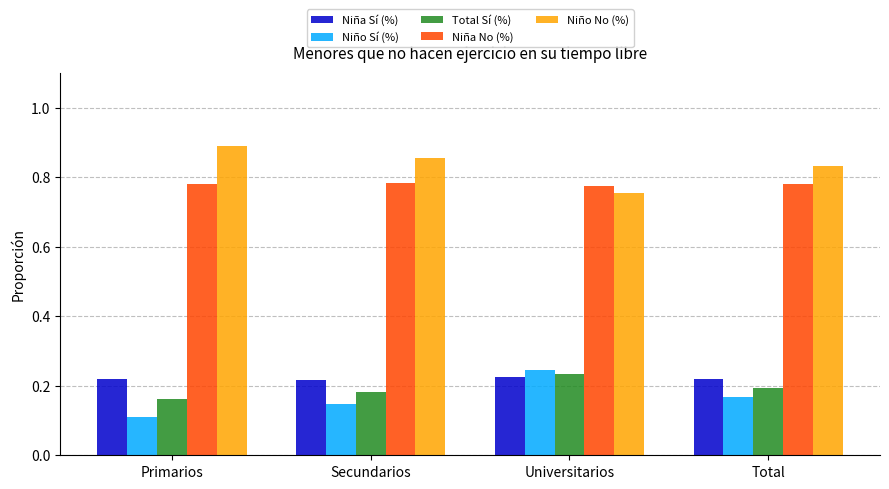

What is the sum of all Niño No (%) values?

3.3